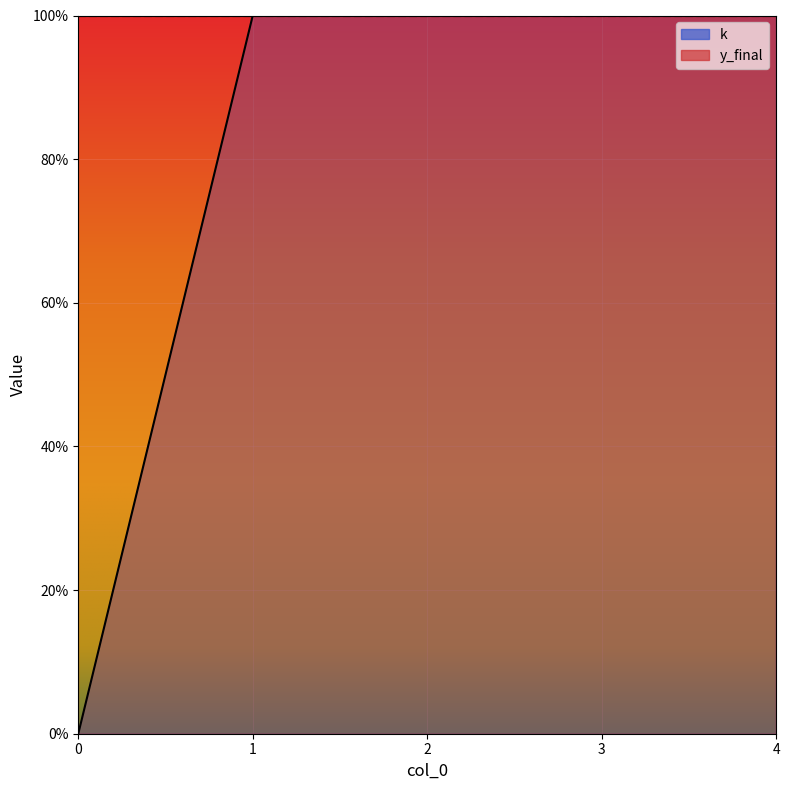

What value does the data have at 1?

1